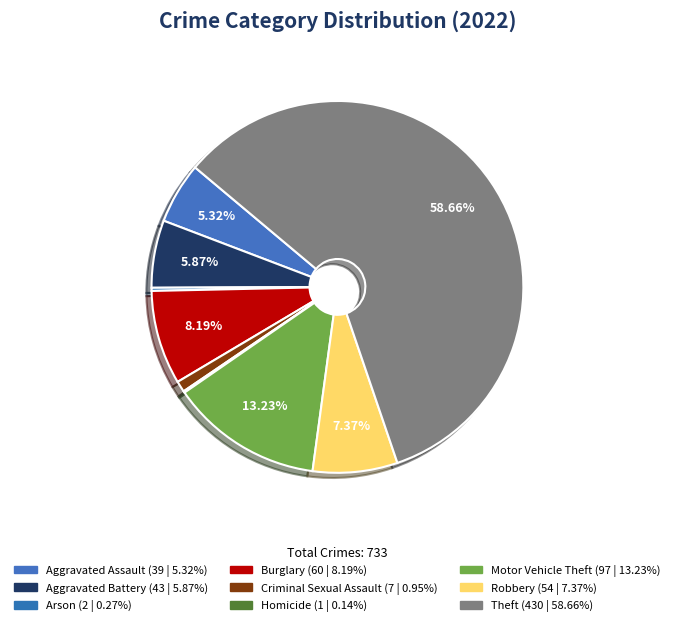

Count the number of slices in the pie.

9